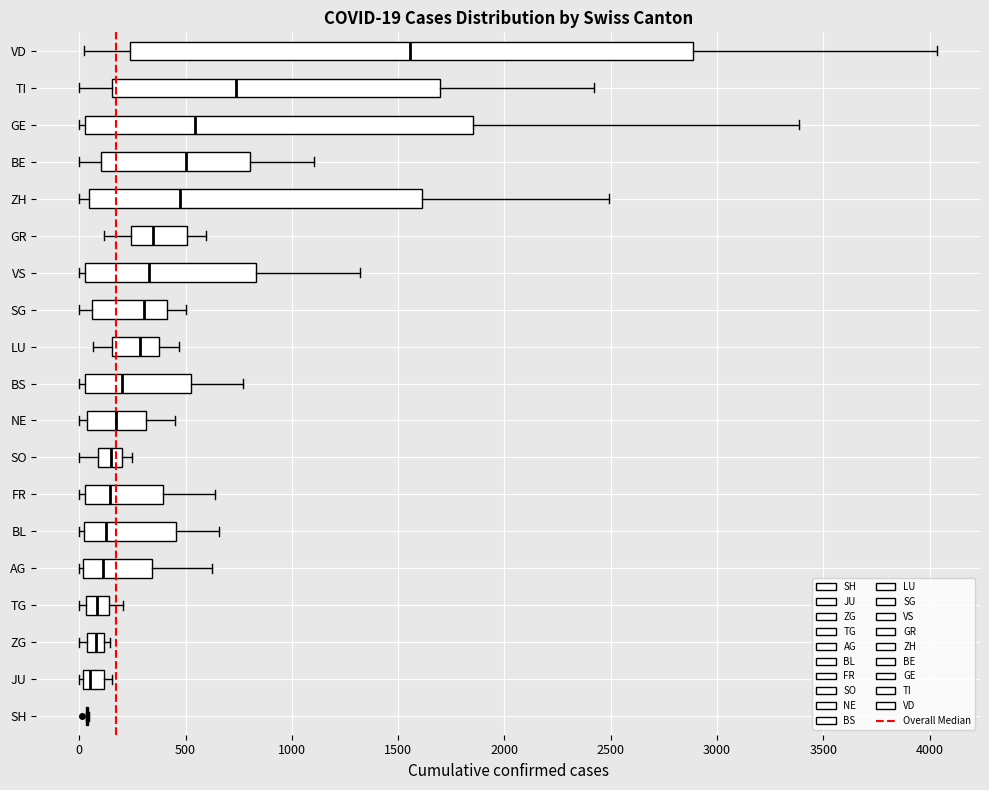

Which box is the widest, from its left edge to its right edge?

VD